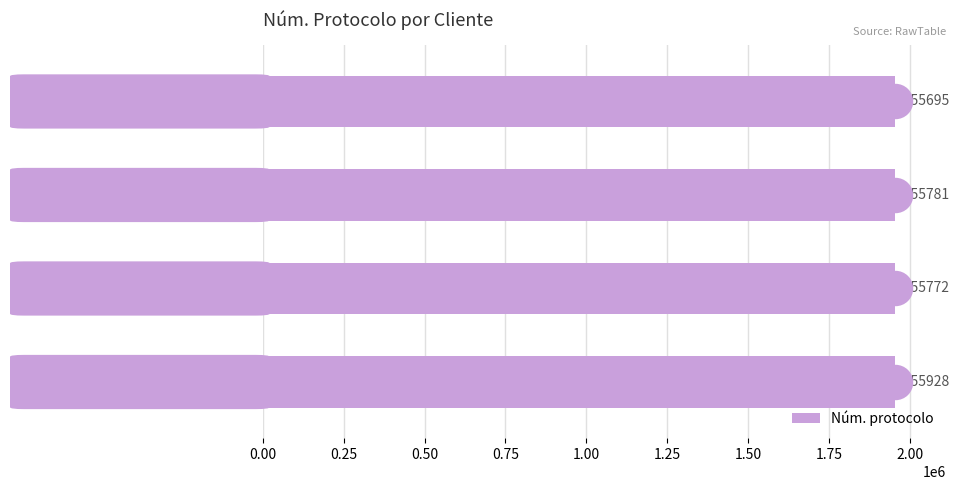

Approximately how many times larger is the value at 0.75 compared to 0.50?

1.0